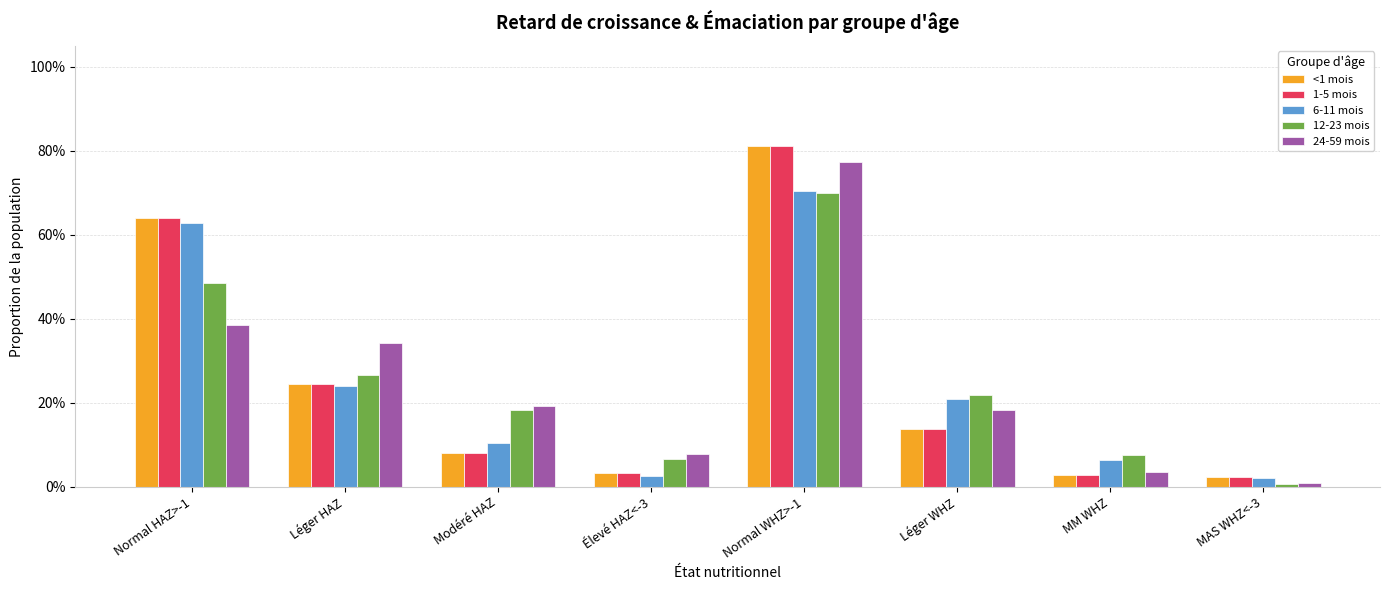

At how many categories does at least one series exceed 0?

8